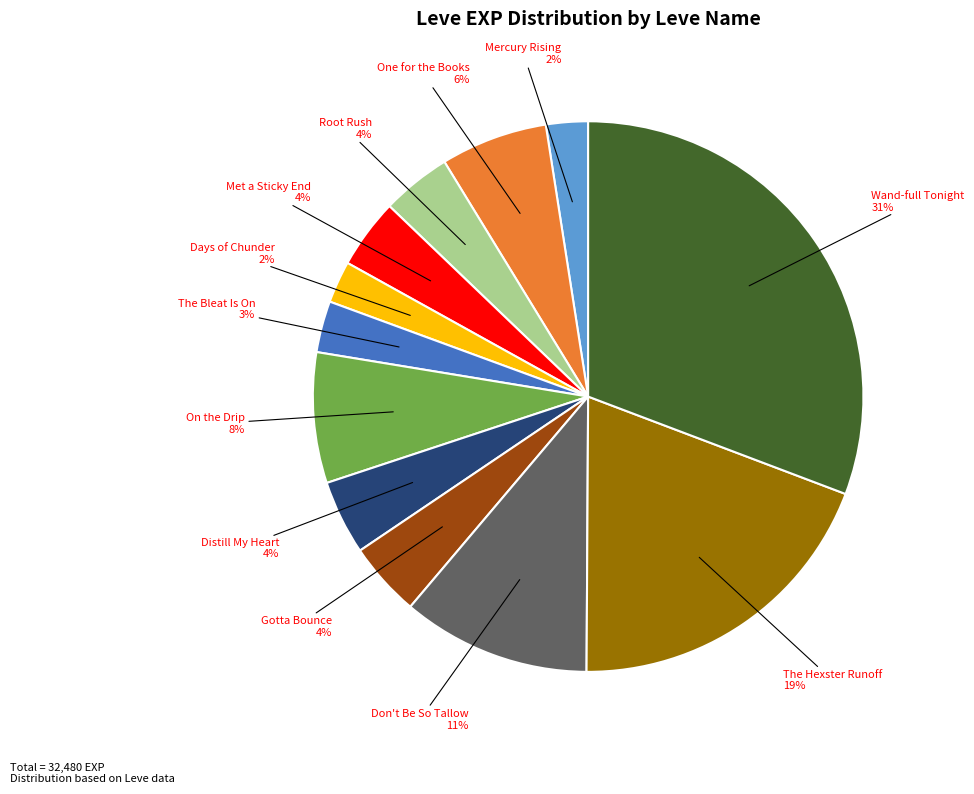

To the nearest percent, what is the average slice percentage?

8%